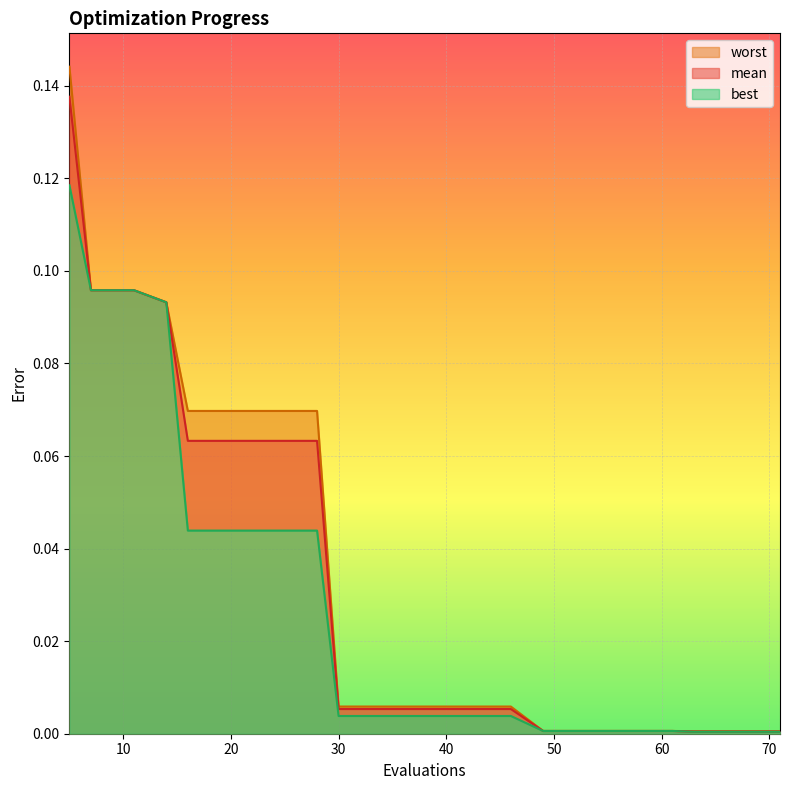

True or false: best has a value of 0.0 at 49.

True